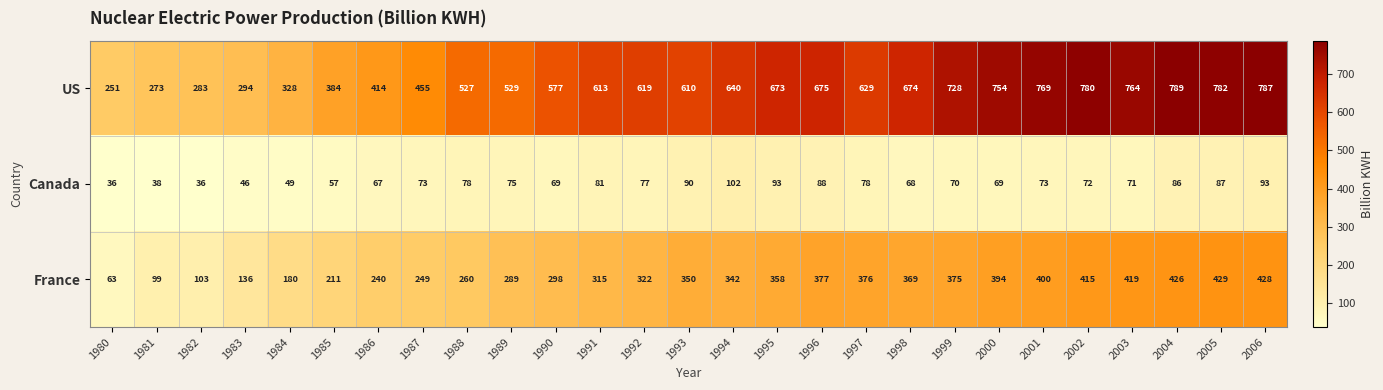

What is the total value across all series at 1987?

777